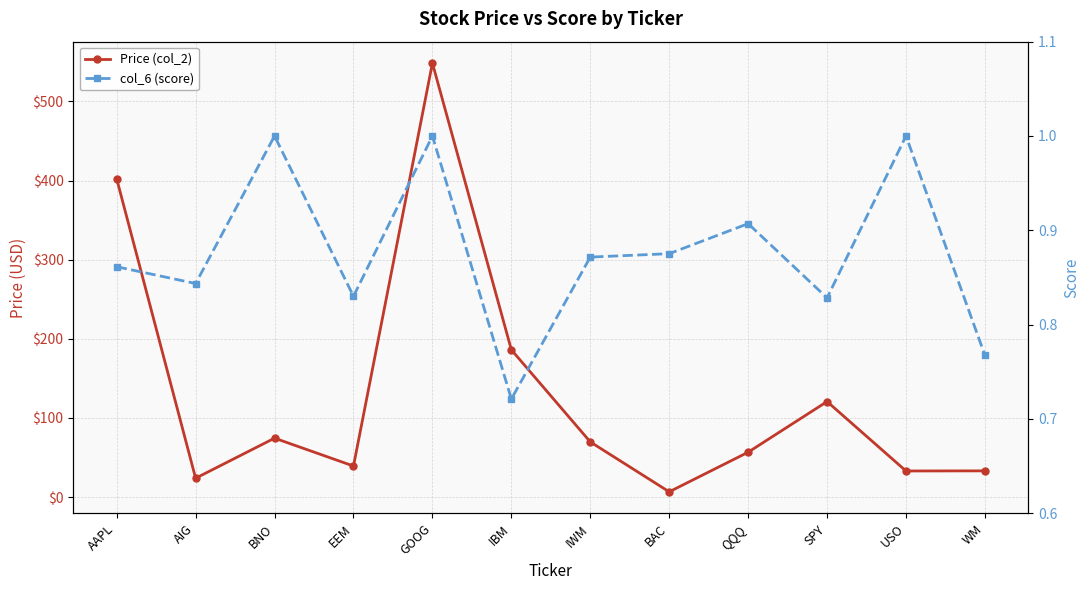

How many data points in Price (col_2) are less than 69?

6